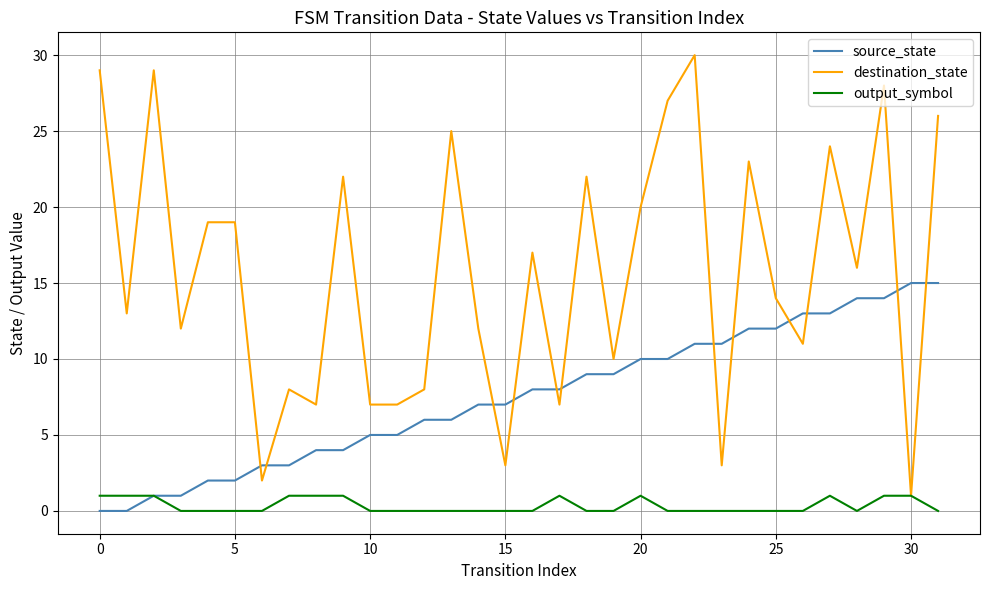

Which series has the widest spread of values?

destination_state